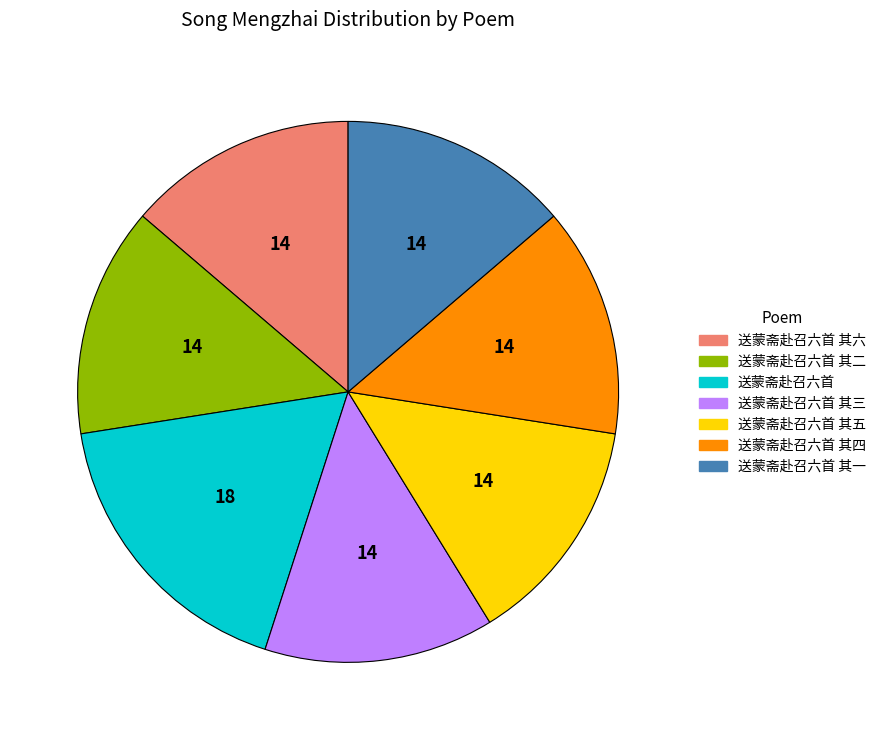

Count the number of slices in the pie.

7